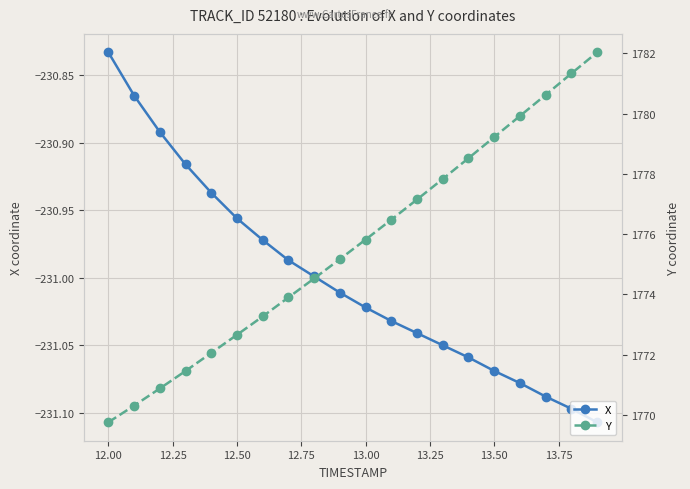

True or false: X has more than 1 interior local peaks.

False